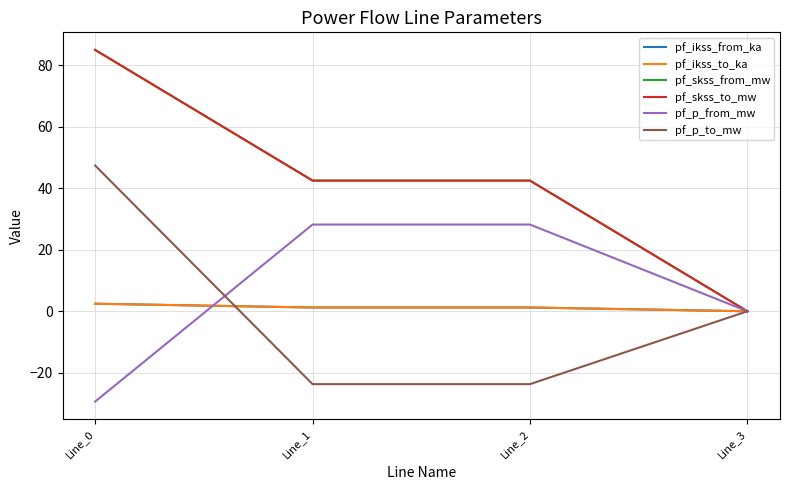

Reading left to right, extract all data points from this chart.

pf_ikss_from_ka: 2.5	1.2	1.2	0.0
pf_ikss_to_ka: 2.5	1.2	1.2	0.0
pf_skss_from_mw: 85.0	42.5	42.5	0.0
pf_skss_to_mw: 85.0	42.5	42.5	0.0
pf_p_from_mw: -29.4	28.2	28.2	0.0
pf_p_to_mw: 47.4	-23.7	-23.7	0.0